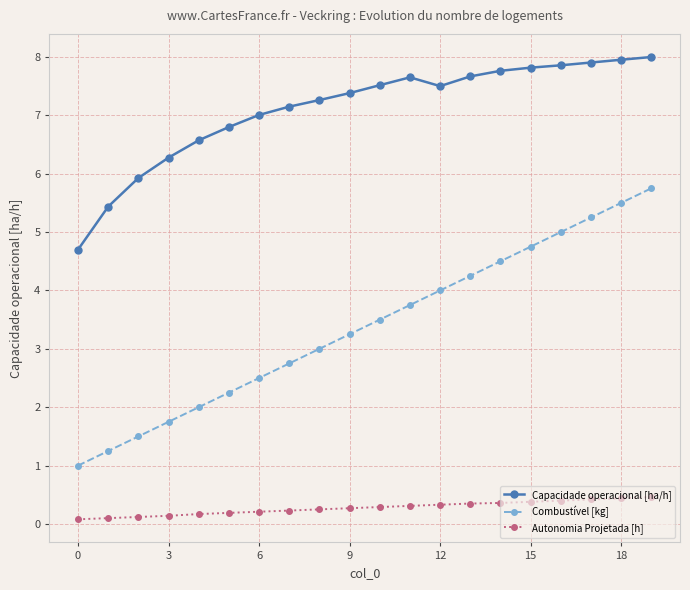

True or false: Autonomia Projetada [h] and Capacidade operacional [ha/h] cross at least once.

False